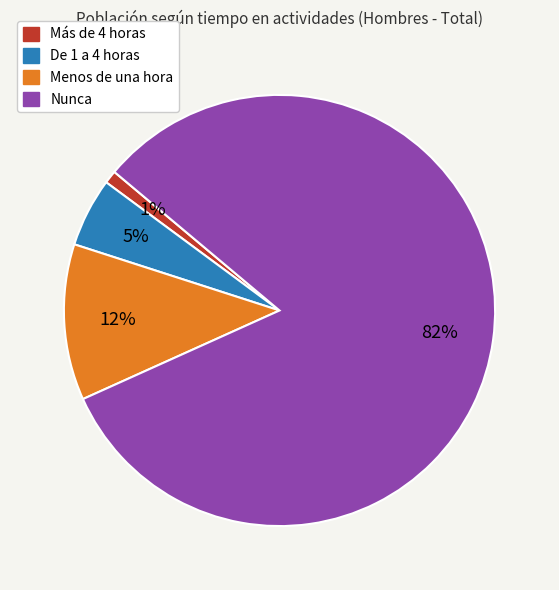

Rank the categories by value from highest to lowest.

Nunca, Menos de una hora, De 1 a 4 horas, Más de 4 horas